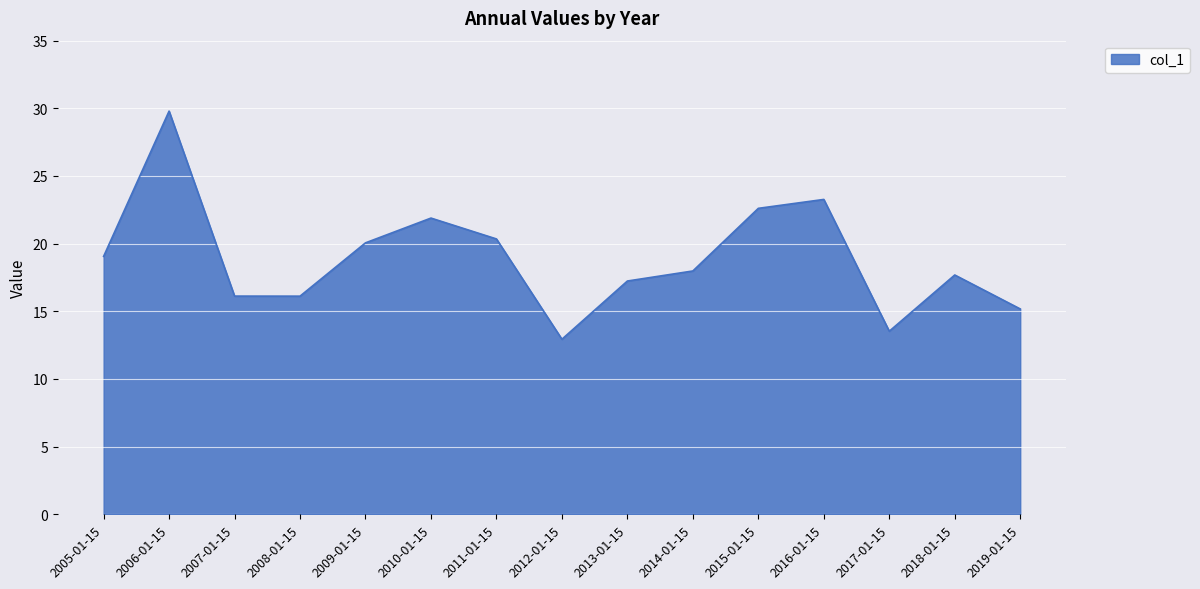

Is it true that the value at 2015-01-15 is 22.6?

True